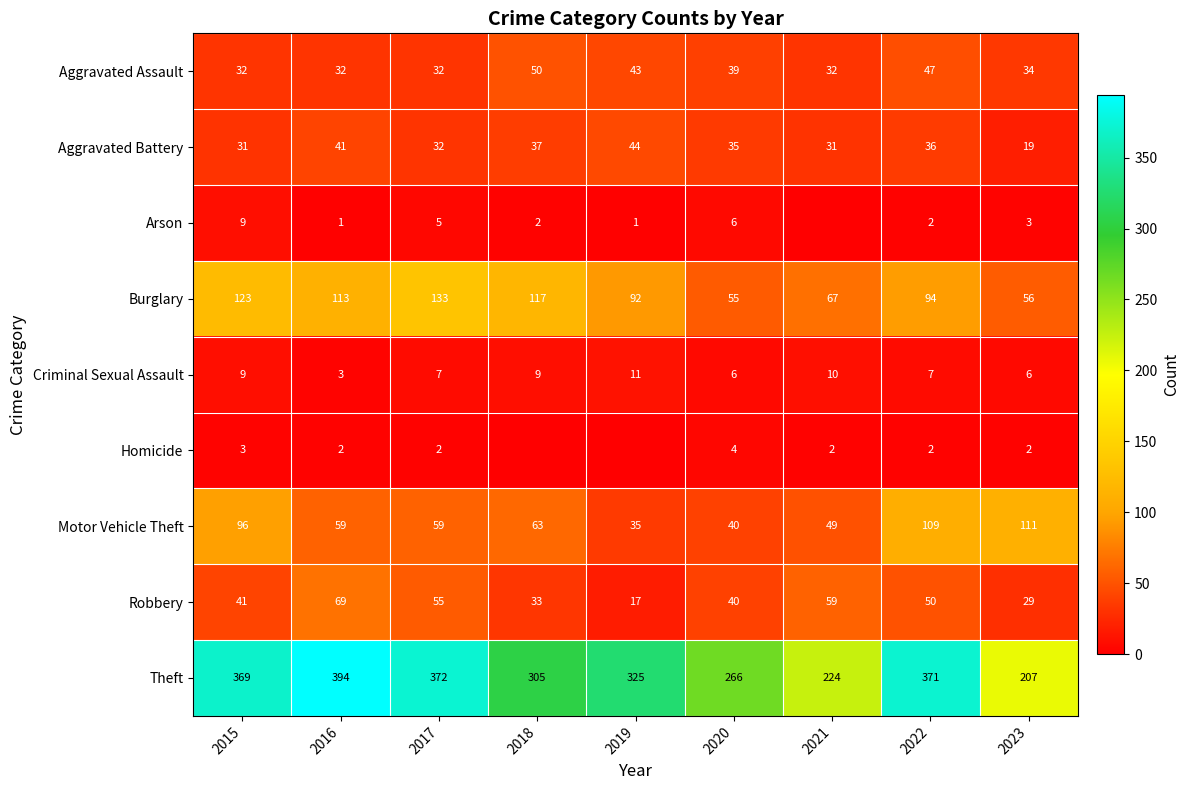

Rank the categories by Theft value from highest to lowest.

2016, 2017, 2022, 2015, 2019, 2018, 2020, 2021, 2023